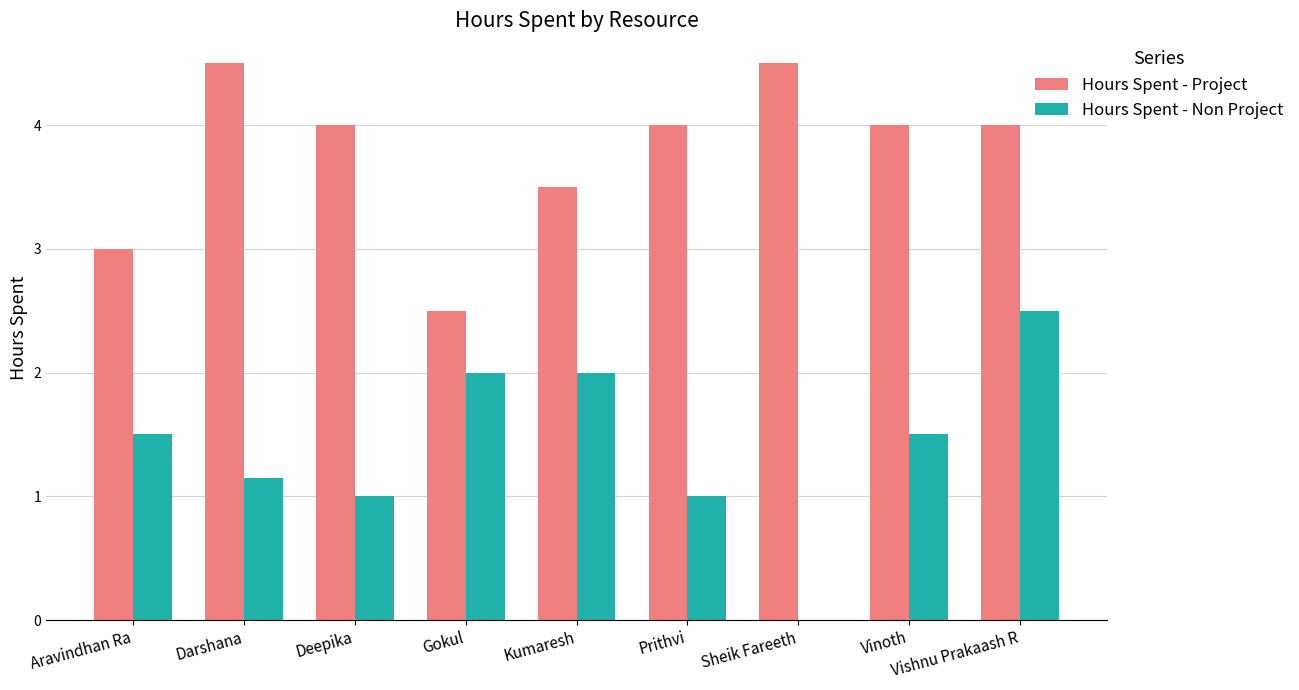

Is the value of Hours Spent - Non Project at Vishnu Prakaash R greater than the value of Hours Spent - Project at Darshana?

No